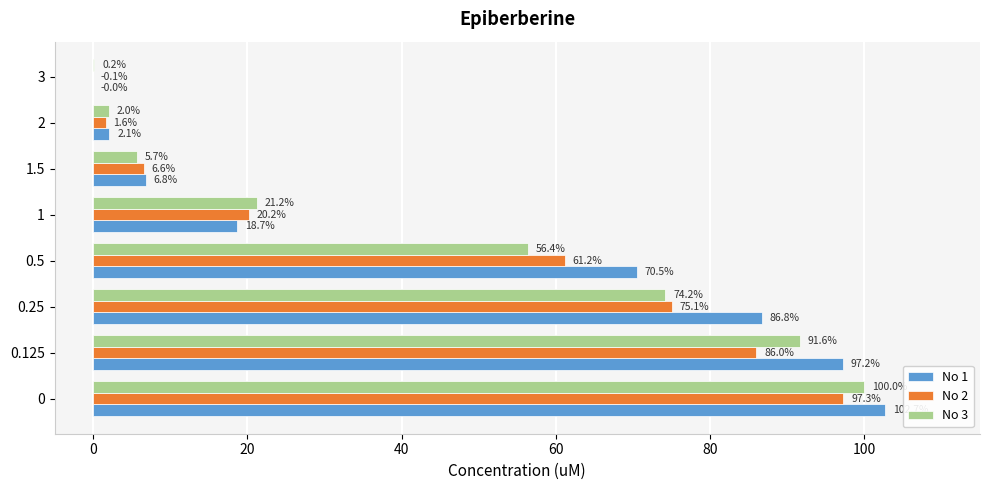

Is it true that No 1 equals 86.8 at 0.25?

True